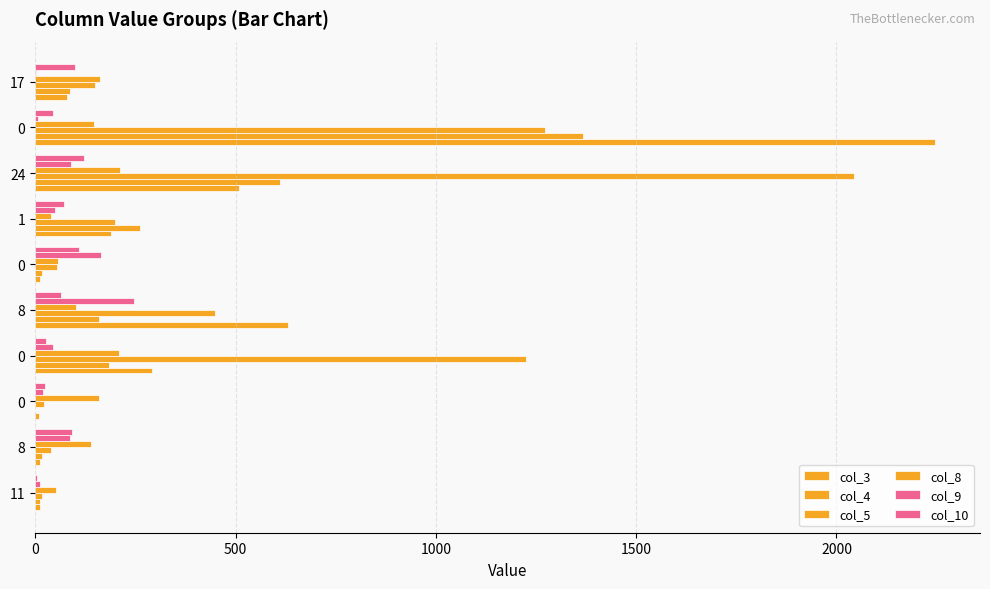

What is the value of the col_10 bar at the 8th from the left?

121